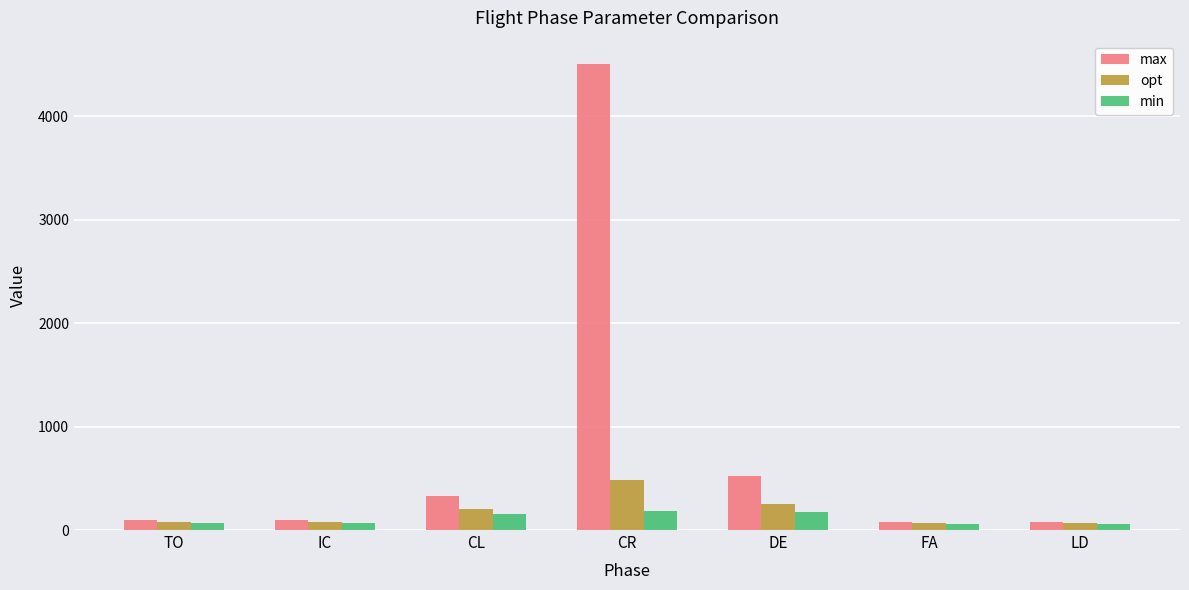

At which category does the chart reach its peak across all series?

CR